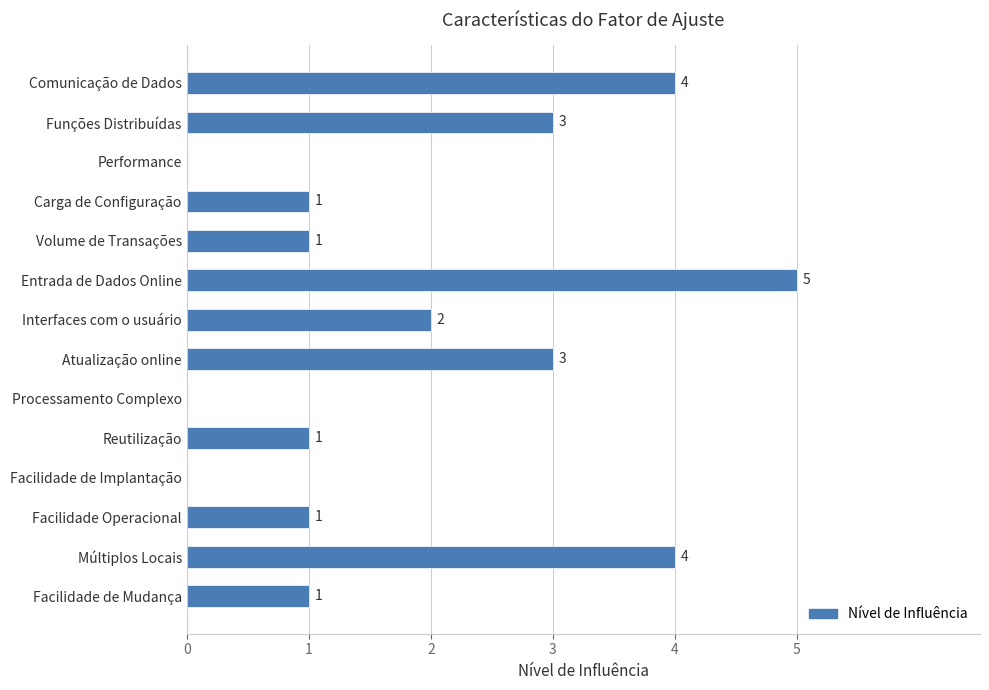

Where is the data nearest to the value 2?

Interfaces com o usuário